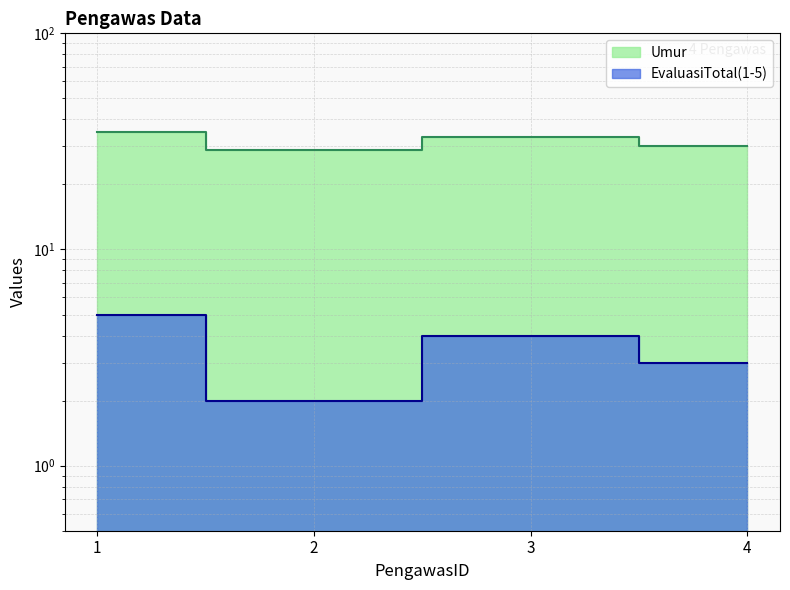

What value does the Umur series have at 2?

29